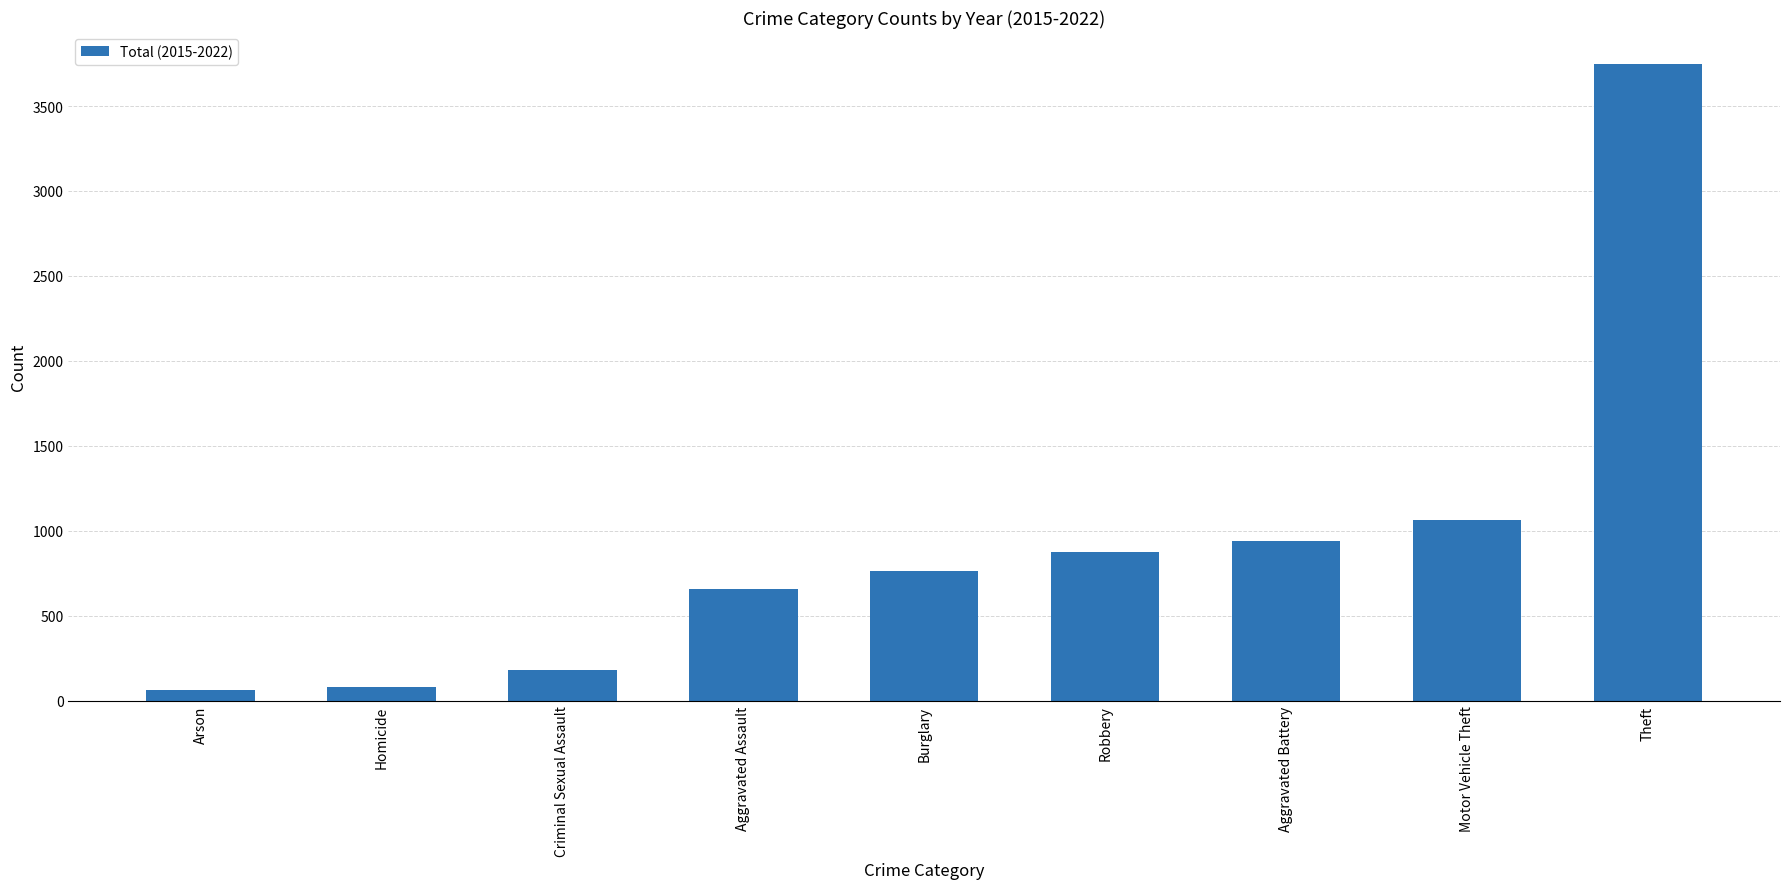

What is the value of the 4th bar from the left?

655